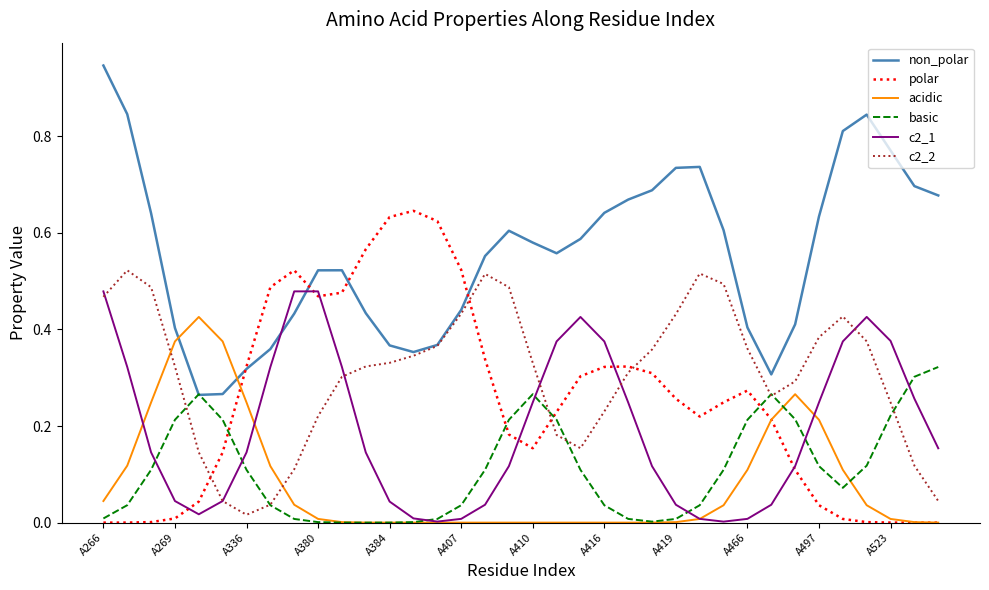

Rank the series by their maximum value, from highest to lowest.

non_polar, polar, c2_2, c2_1, acidic, basic